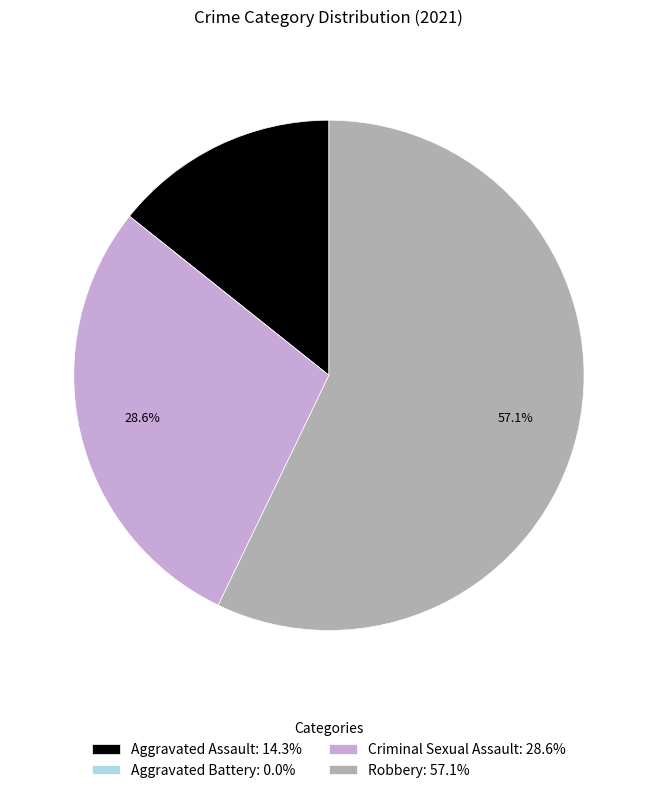

How much of the chart is everything except Robbery: 57.1%?

42.9%